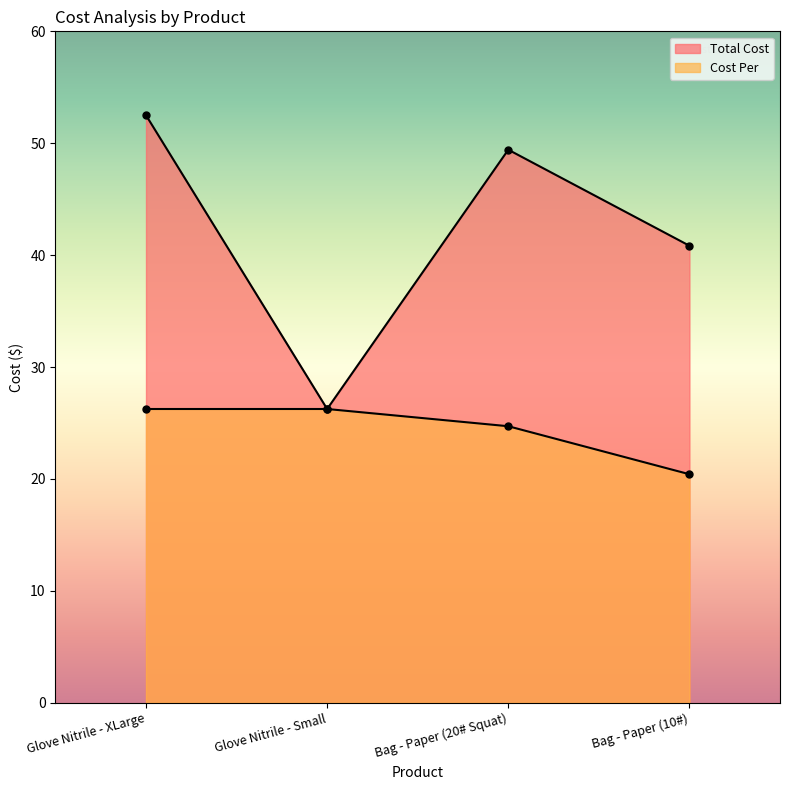

List the labels in order of Total Cost value, largest first.

Glove Nitrile - XLarge, Bag - Paper (20# Squat), Bag - Paper (10#), Glove Nitrile - Small